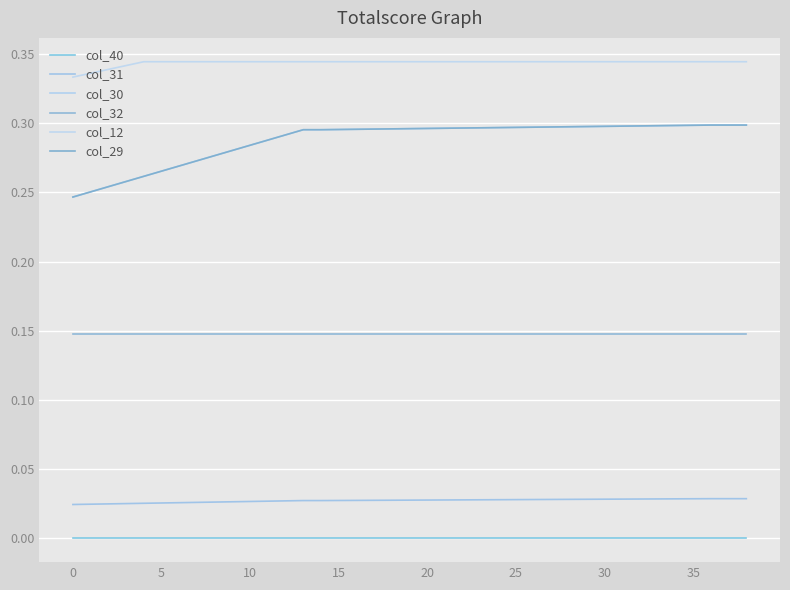

Is this an area chart (filled region under the line)?

No